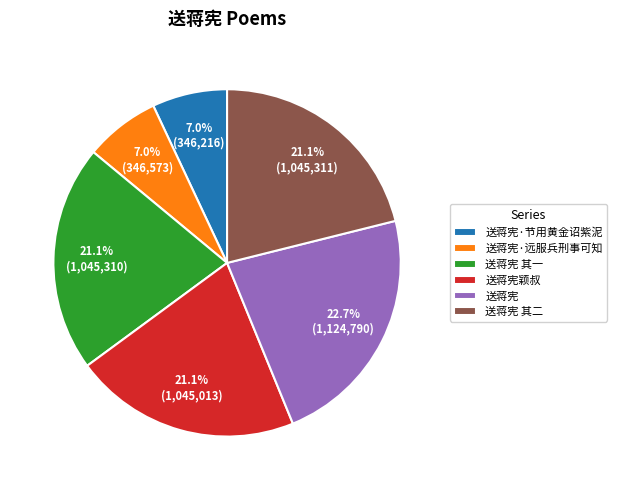

Is 送蒋宪·节用黄金诏紫泥 the majority of the pie?

No